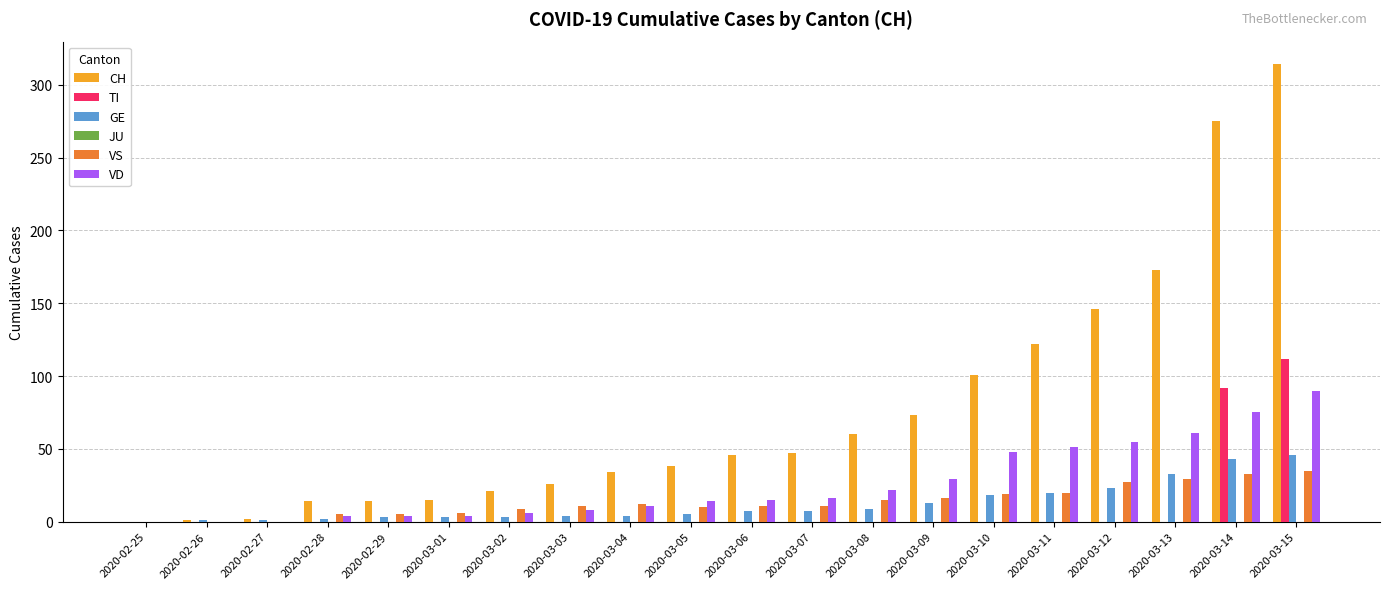

How many distinct data groups are displayed?

5